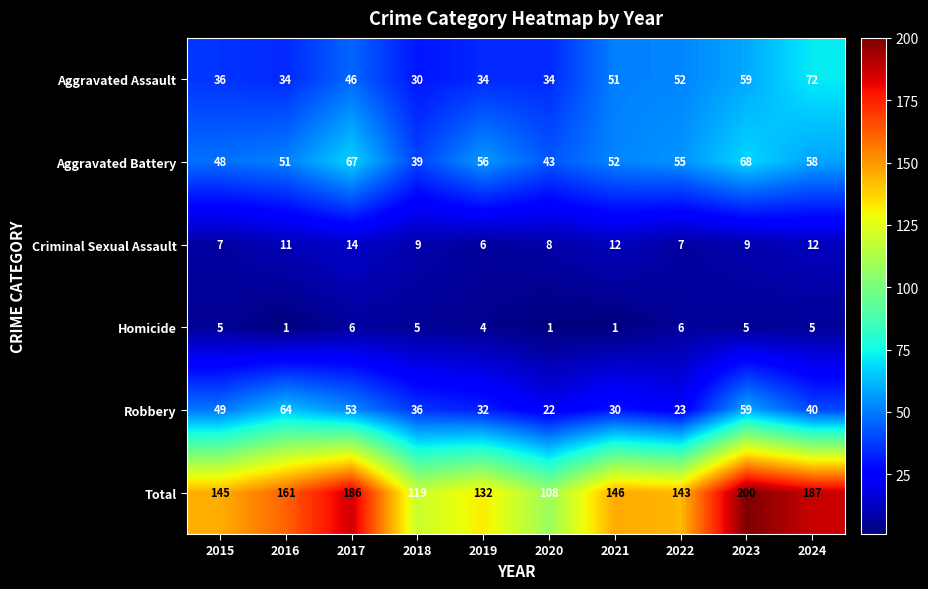

Which category has the highest value in the Aggravated Assault series?

2024